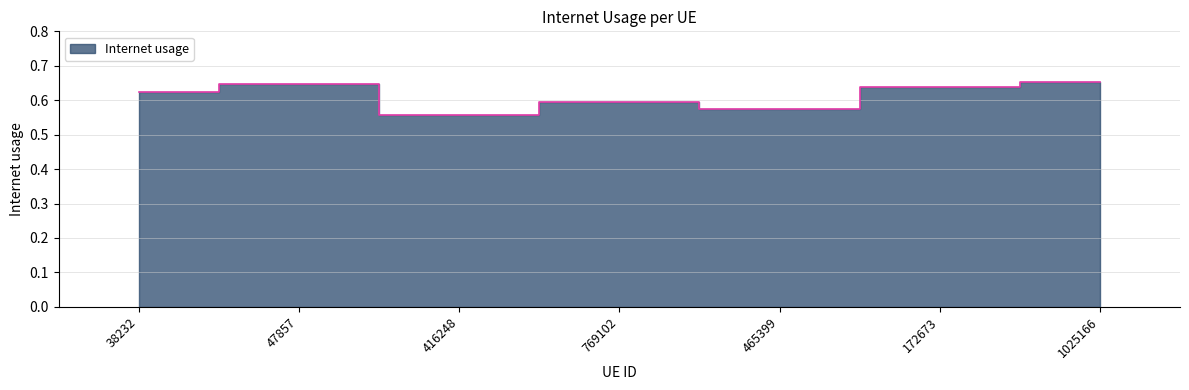

Reading left to right, transcribe all the data shown in this chart.

38232=0.6	47857=0.6	416248=0.6	769102=0.6	465399=0.6	172673=0.6	1025166=0.7